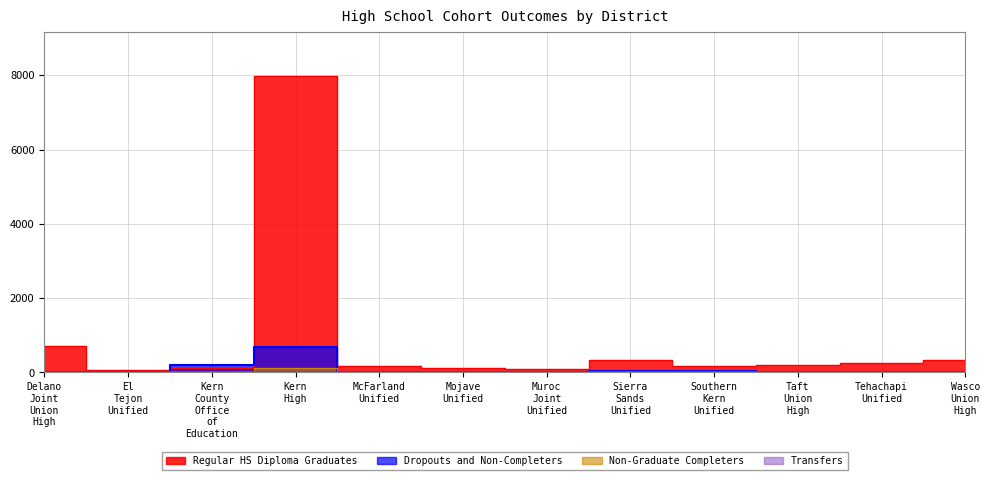

What is the label of the 10th point from the left?

Taft Union High